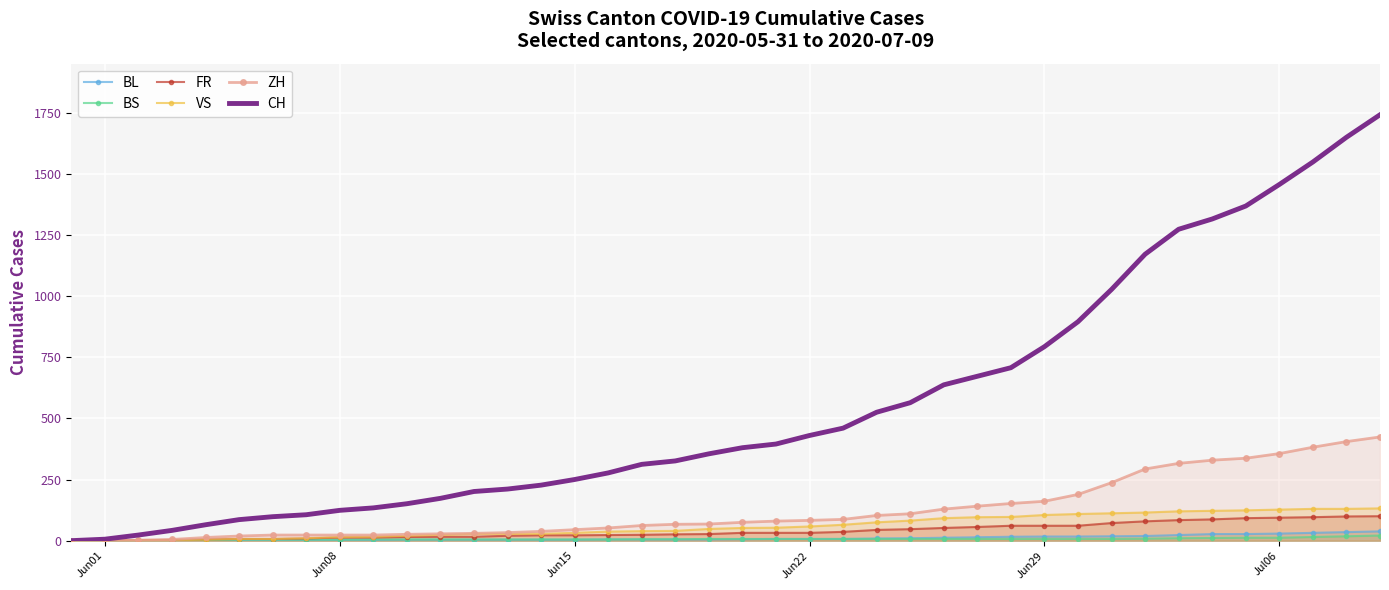

Which series has the largest total across all categories?

CH